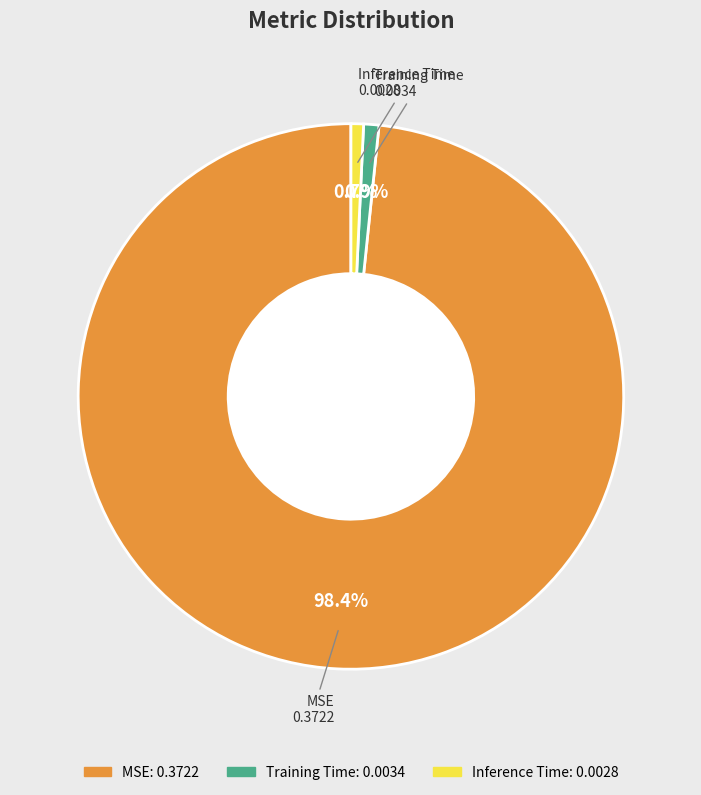

Which category has the biggest portion of the pie?

MSE